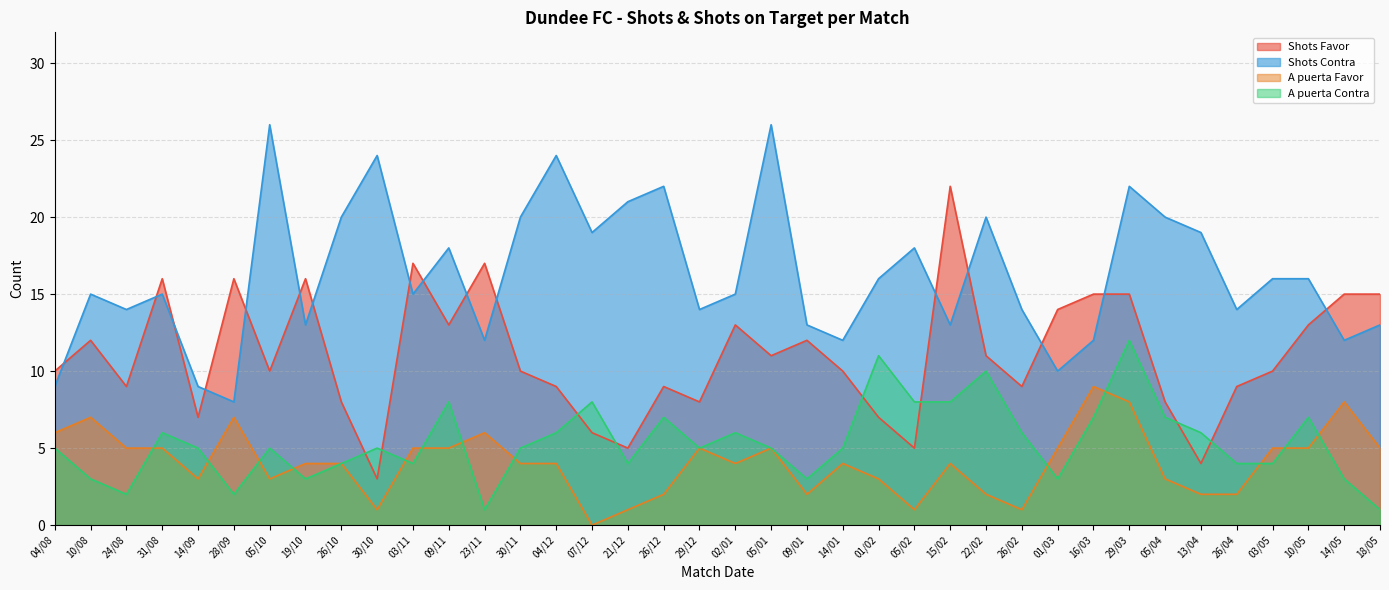

Between which two adjacent categories do Shots Favor and A puerta Contra first intersect?

26/10 and 30/10